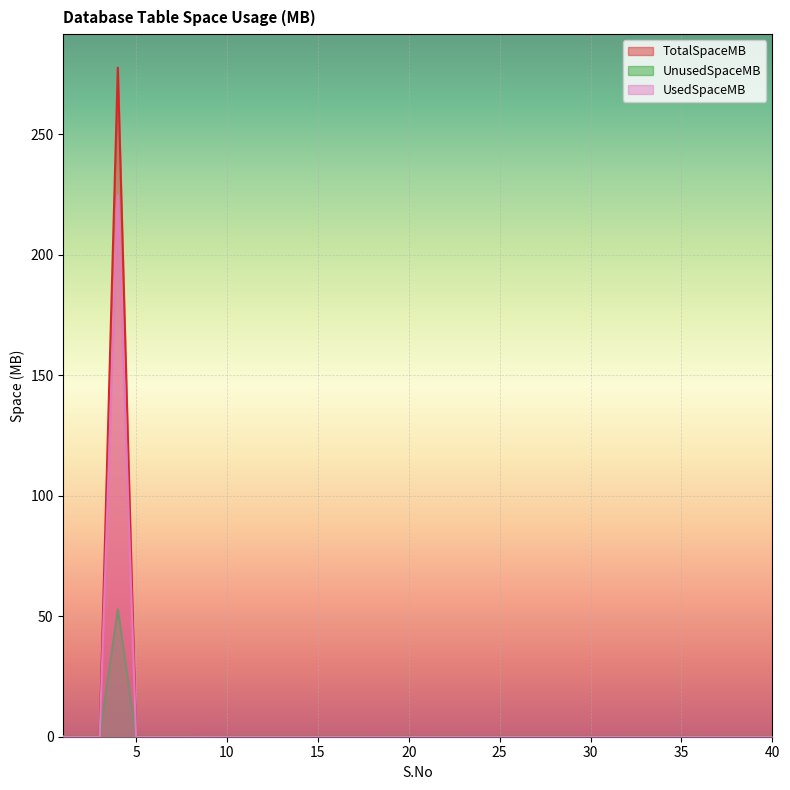

Between 30 and 1, which is larger?

1